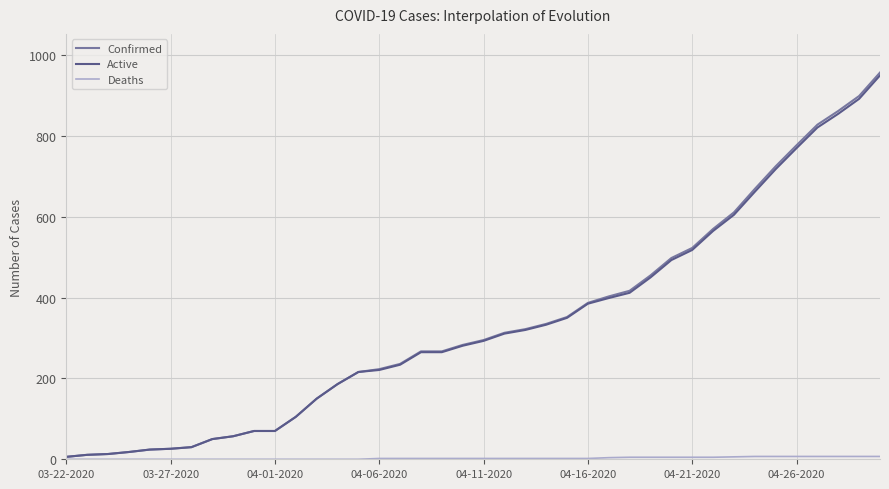

Which series has the widest spread of values?

Confirmed